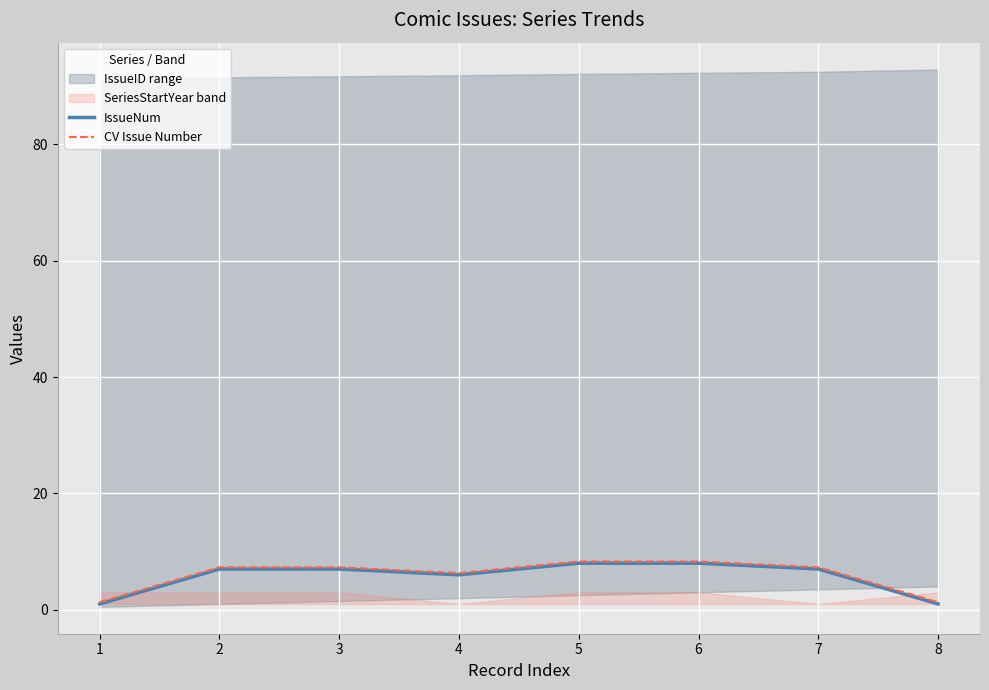

True or false: IssueNum and CV Issue Number cross at least once.

False